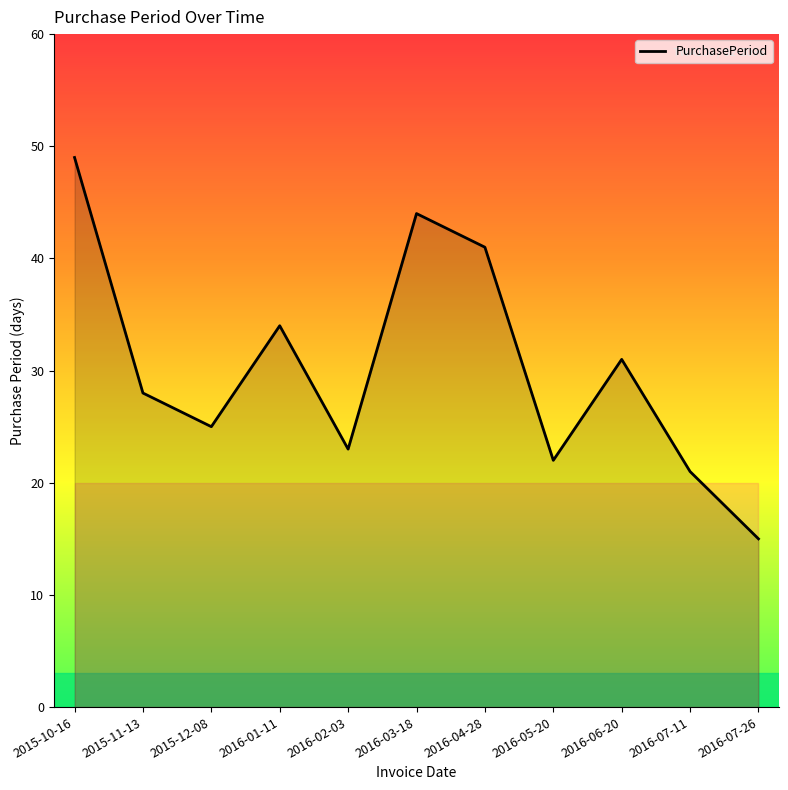

The chart shows a value of 37 at 2016-07-11. True or false?

False